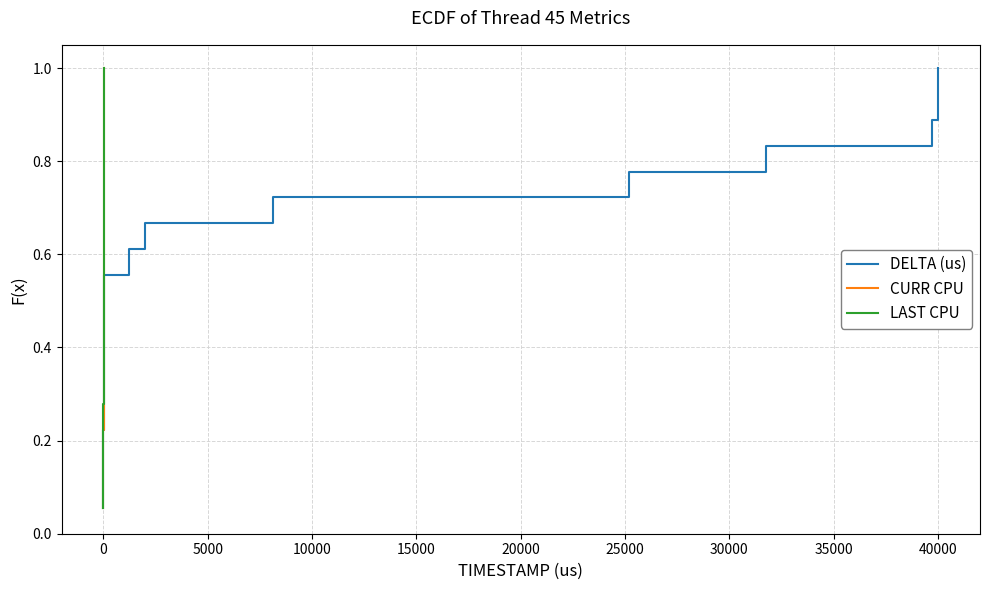

Is it true that LAST CPU equals 0.1 at 5000?

False